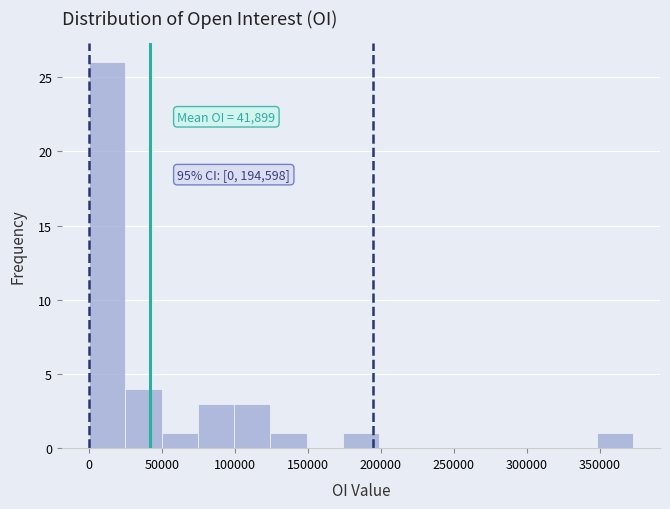

Over which range of the x-axis is the bar tallest?

0 to 25000